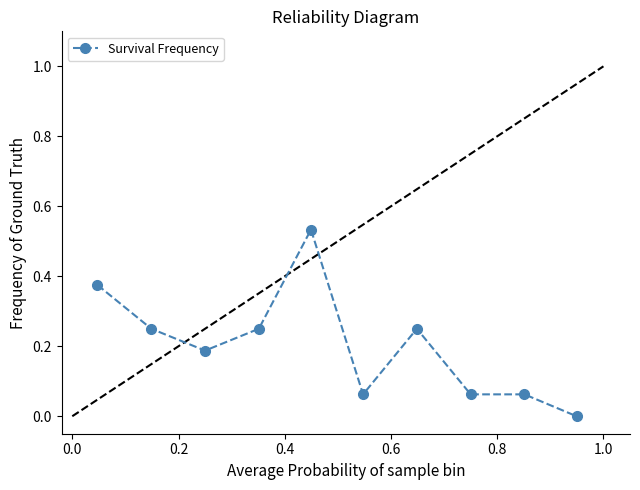

What is the difference between the second highest and second lowest values?

0.3